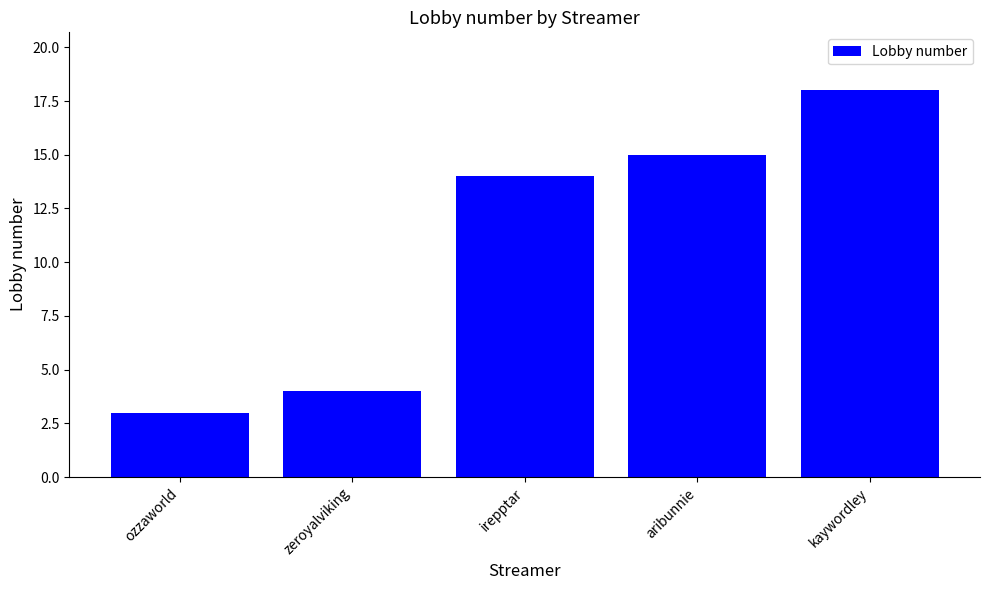

The chart shows a value of 14 at irepptar. True or false?

True